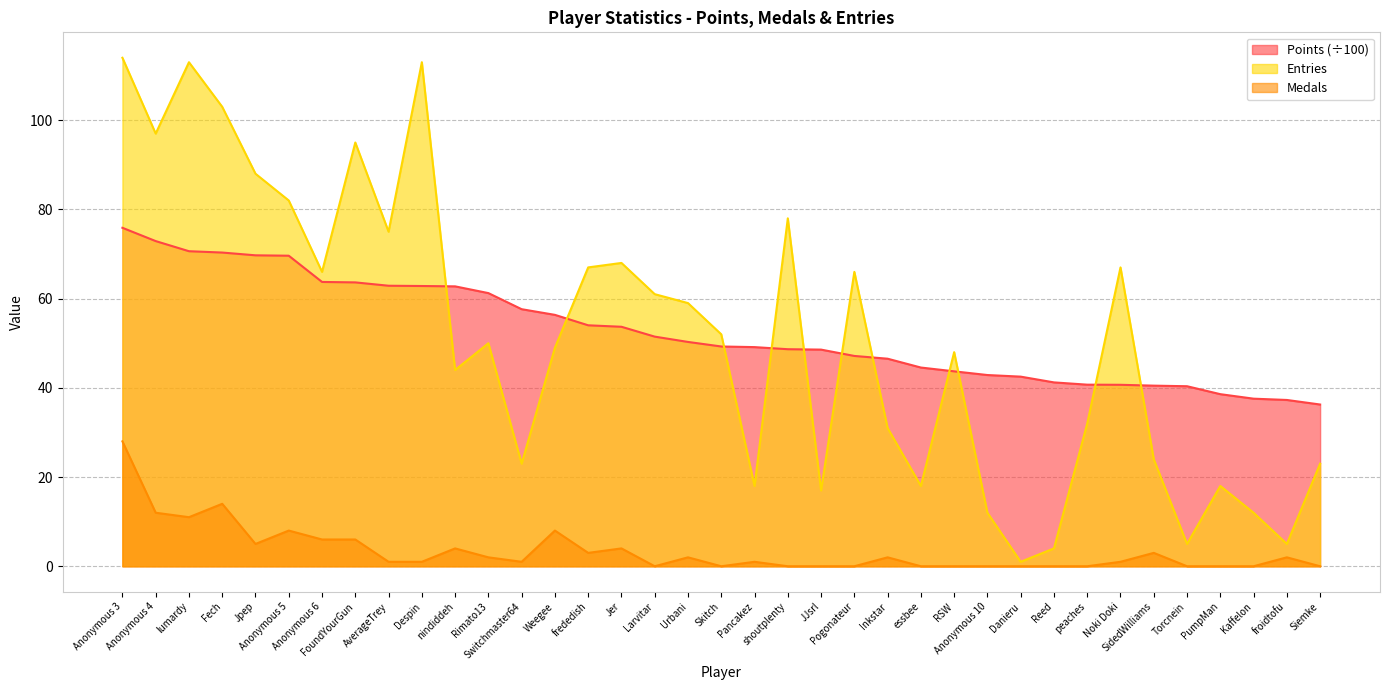

Reading left to right, extract all data points from this chart.

Points: 75.9	72.9	70.6	70.3	69.7	69.6	63.7	63.6	62.9	62.8	62.8	61.2	57.6	56.4	54.0	53.7	51.5	50.3	49.3	49.1	48.7	48.6	47.1	46.5	44.5	43.7	42.9	42.5	41.2	40.7	40.7	40.5	40.4	38.6	37.6	37.3	36.3
Medals: 28.0	12.0	11.0	14.0	5.0	8.0	6.0	6.0	1.0	1.0	4.0	2.0	1.0	8.0	3.0	4.0	0.0	2.0	0.0	1.0	0.0	0.0	0.0	2.0	0.0	0.0	0.0	0.0	0.0	0.0	1.0	3.0	0.0	0.0	0.0	2.0	0.0
Entries: 114.0	97.0	113.0	103.0	88.0	82.0	66.0	95.0	75.0	113.0	44.0	50.0	23.0	49.0	67.0	68.0	61.0	59.0	52.0	18.0	78.0	17.0	66.0	31.0	18.0	48.0	12.0	1.0	4.0	32.0	67.0	24.0	5.0	18.0	12.0	5.0	23.0